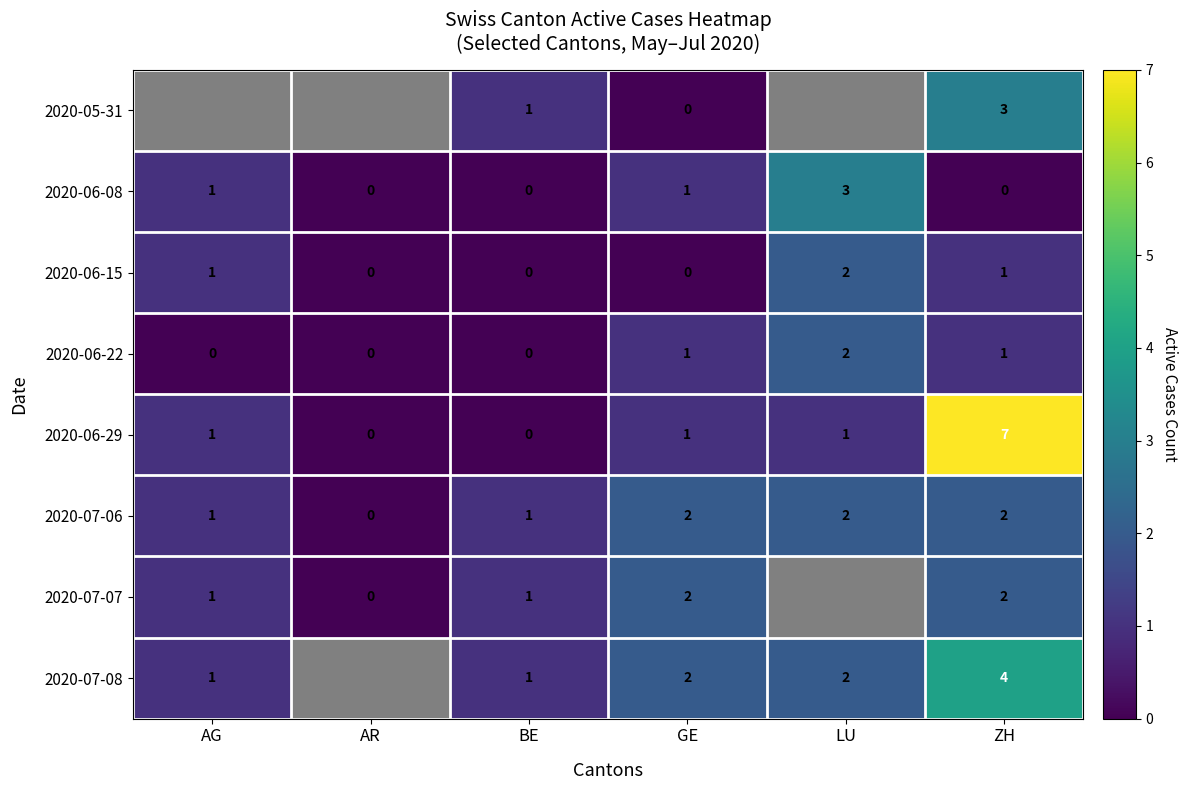

Between GE and BE, which is larger?

BE